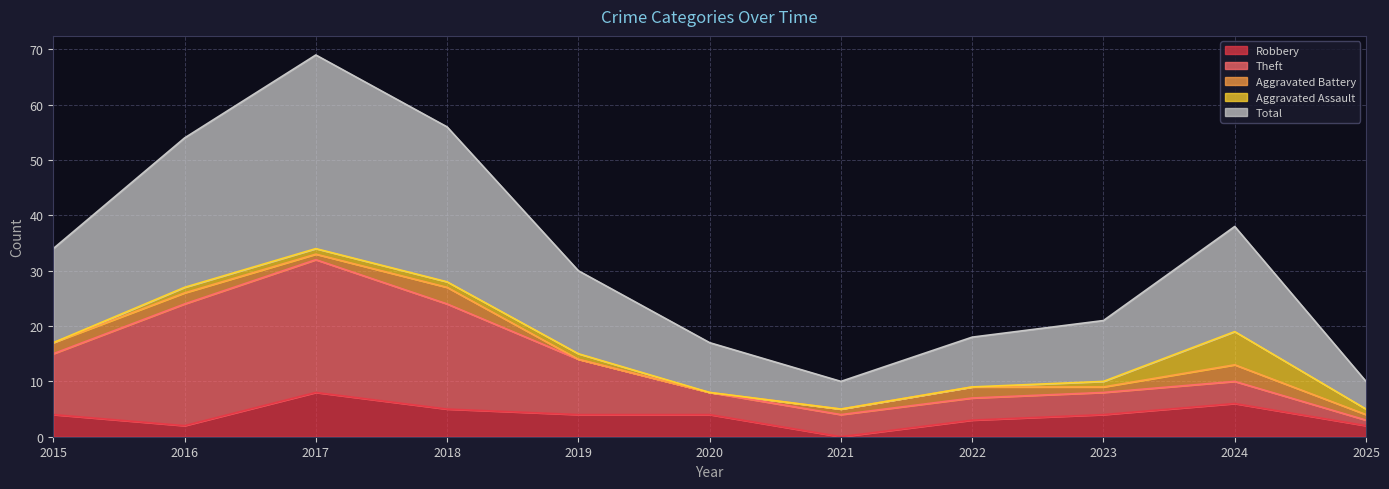

Where is Total nearest to the value 20?

2024